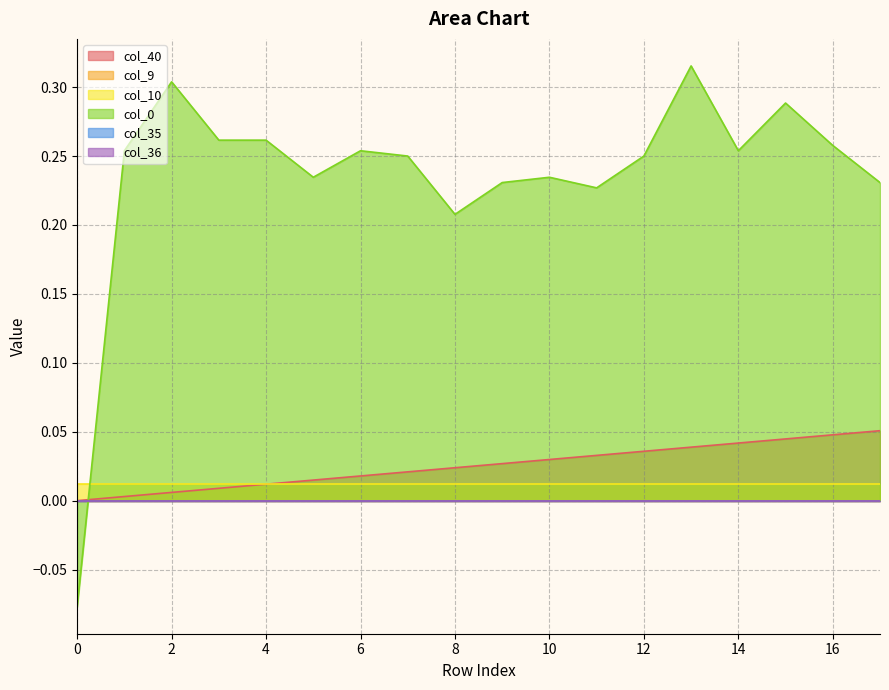

Does the chart display data point markers on the line(s)?

No